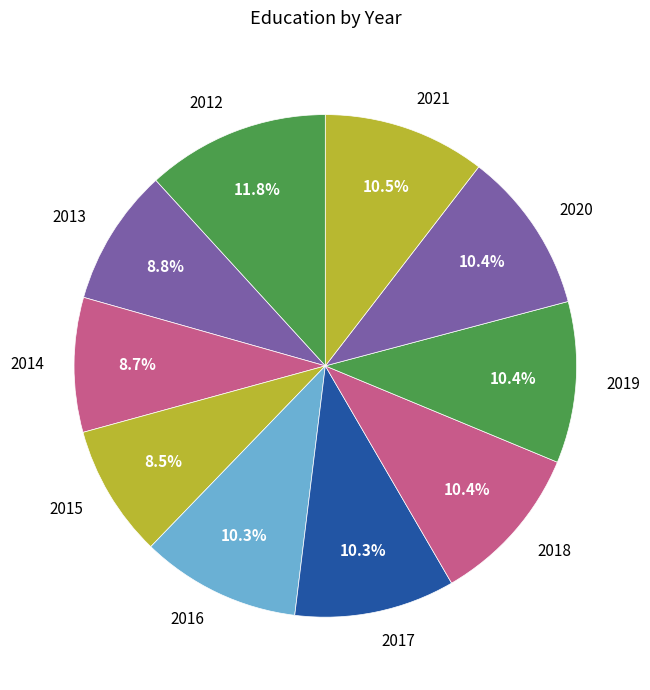

Which slice is the largest?

2012